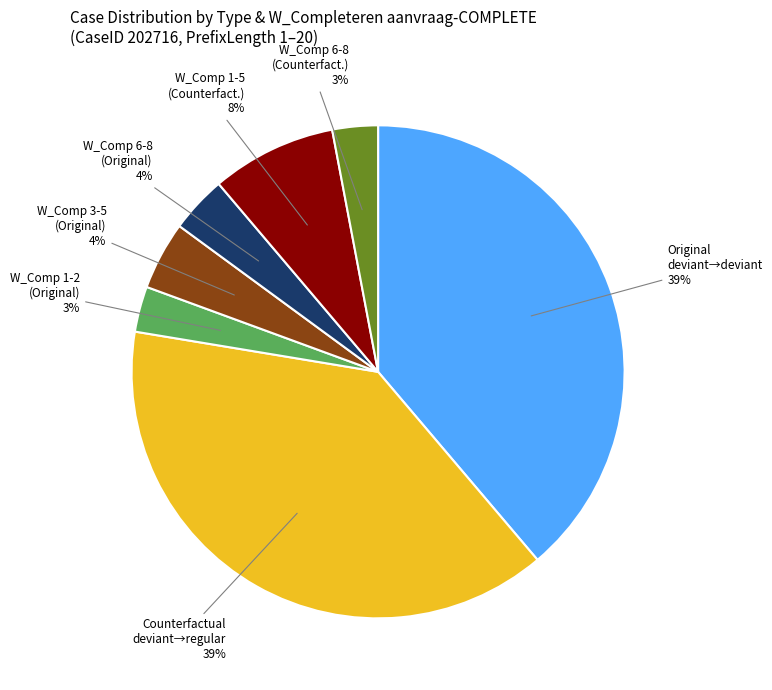

To the nearest percent, what is the average slice percentage?

14%